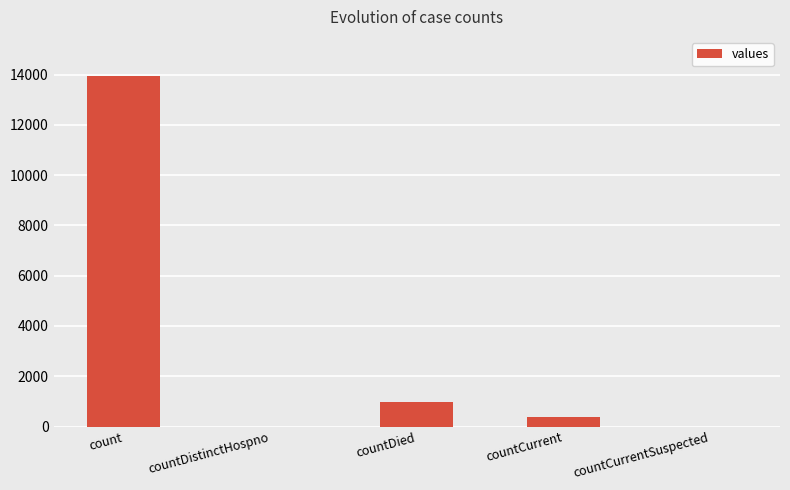

What is the maximum value shown in the chart?

13942